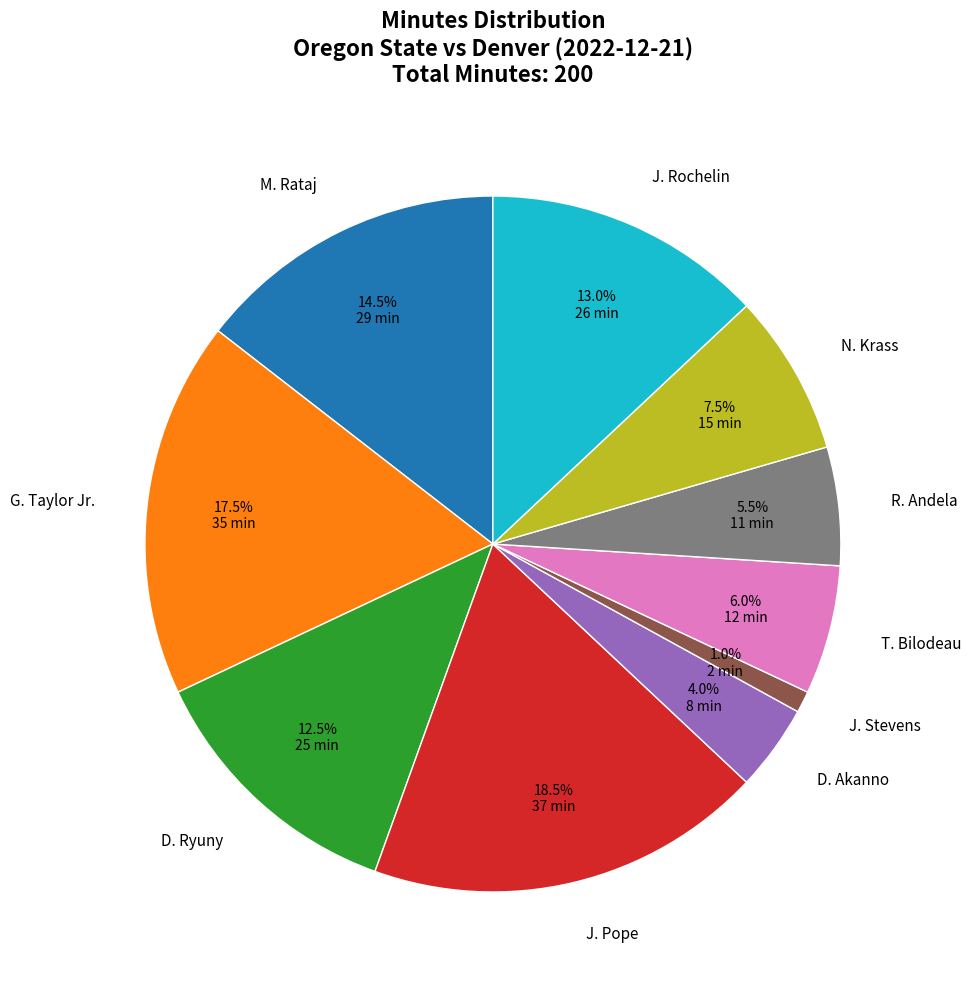

Which slice is the largest?

J. Pope